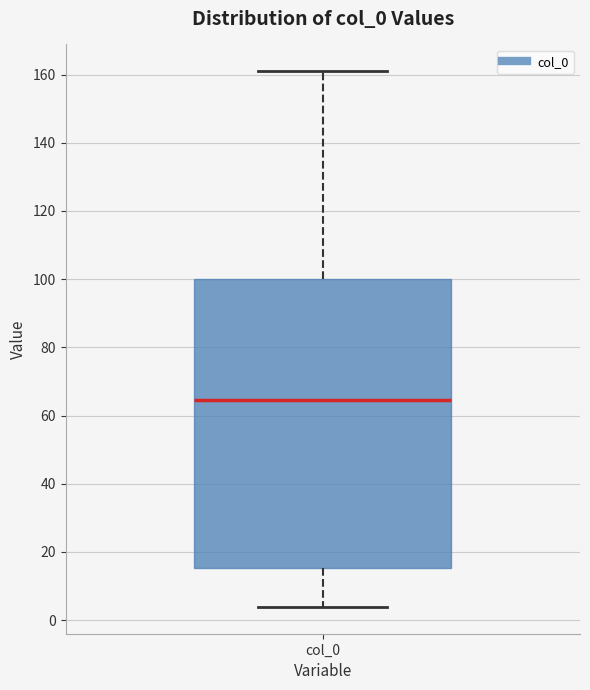

Transcribe this box plot: give where the median line is, the range the box spans, and where the two whiskers end, as read against the y-axis. The values are not printed on the chart, so give them approximately, as read against the axis.

median 64, box 16 to 100, whiskers 4 to 160